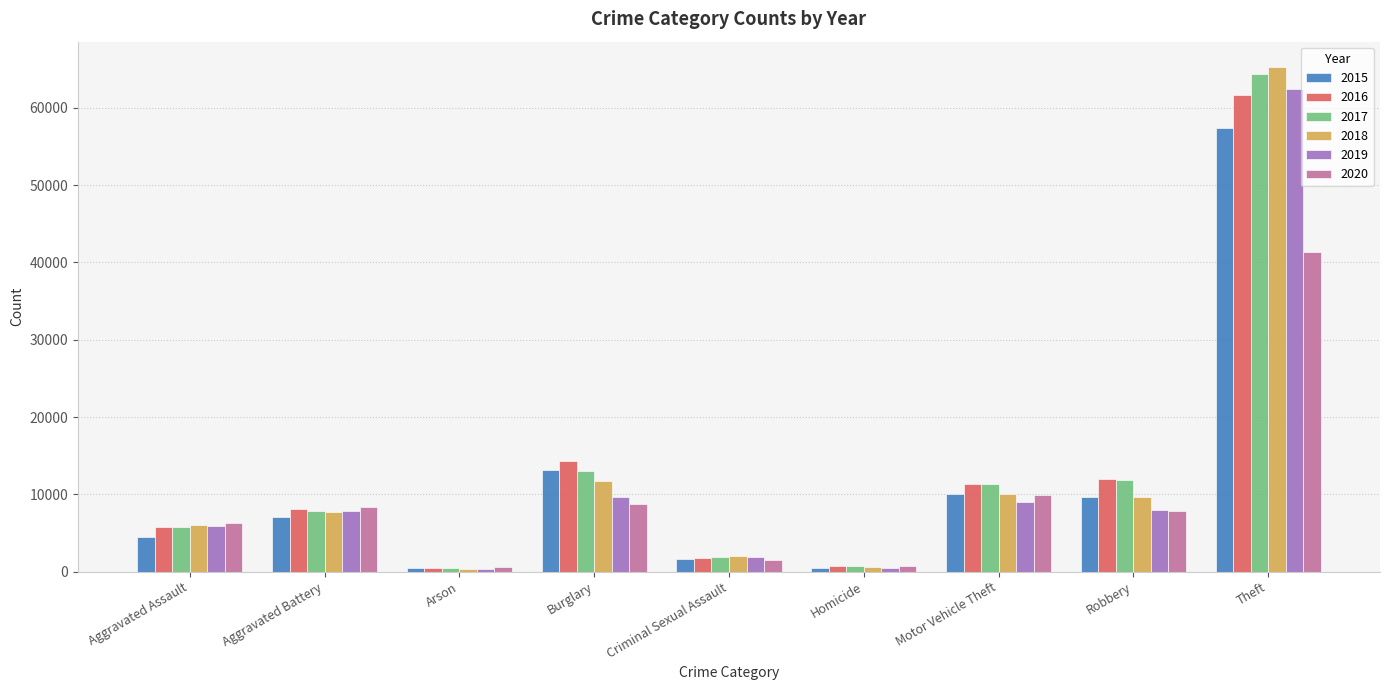

How many distinct data groups are displayed?

6